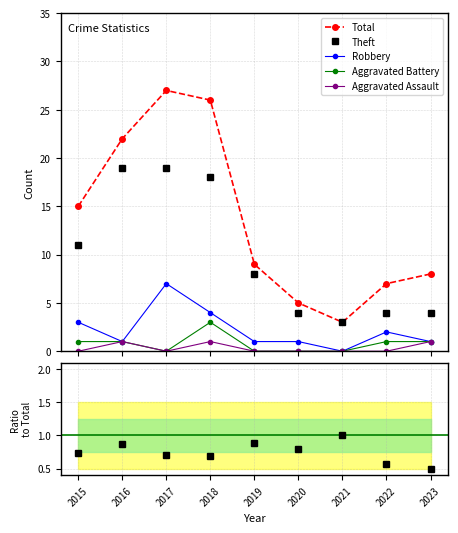

At which category does Theft/Total reach its first local valley?

2018